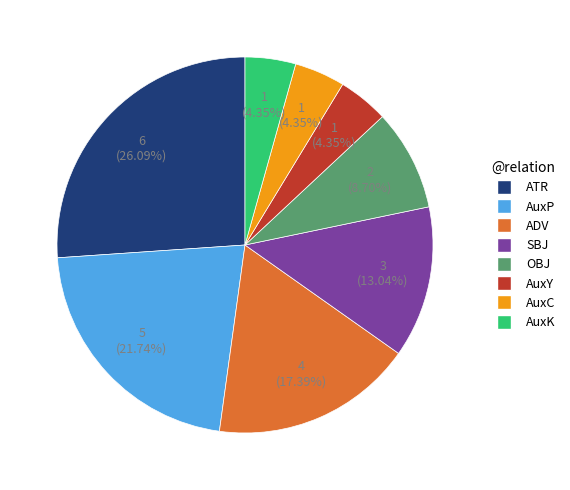

Which category has the biggest portion of the pie?

ATR